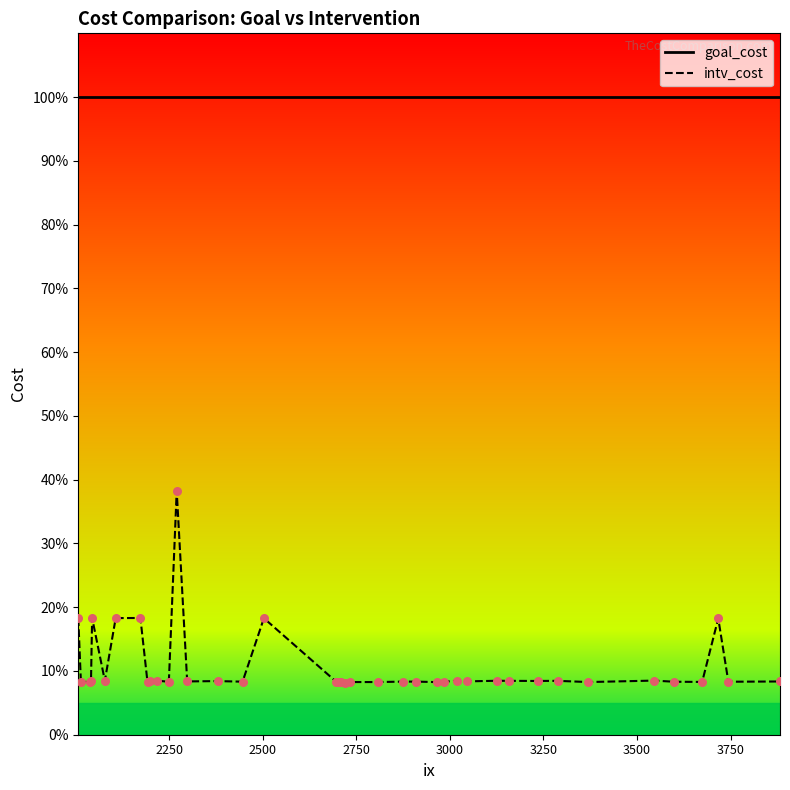

What is the total value across all series at 2966?

1.1